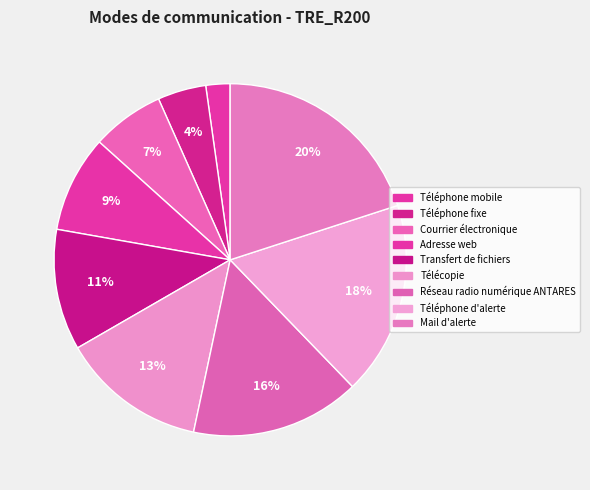

To the nearest percent, what portion does Adresse web represent?

9%